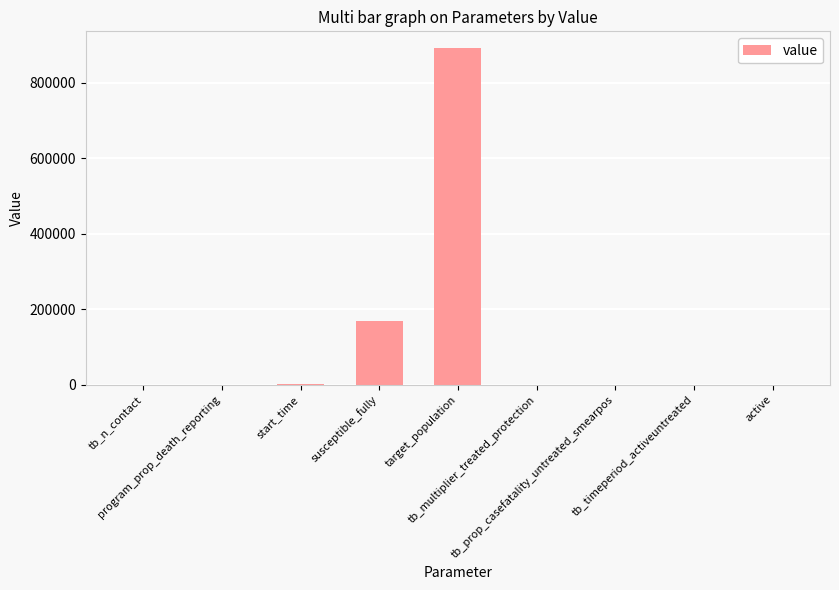

What is the sum of all values?

1062664.1